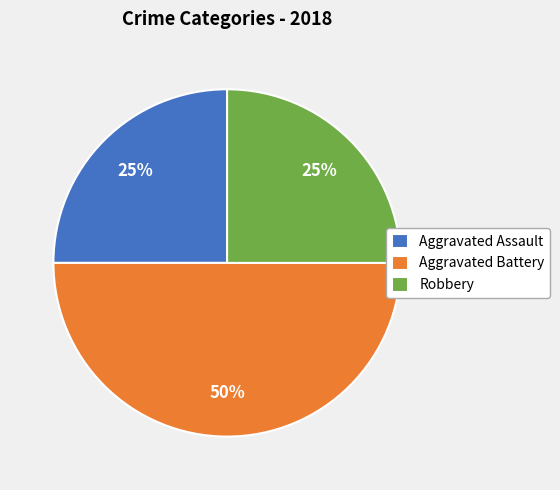

Which category has the biggest portion of the pie?

Aggravated Battery